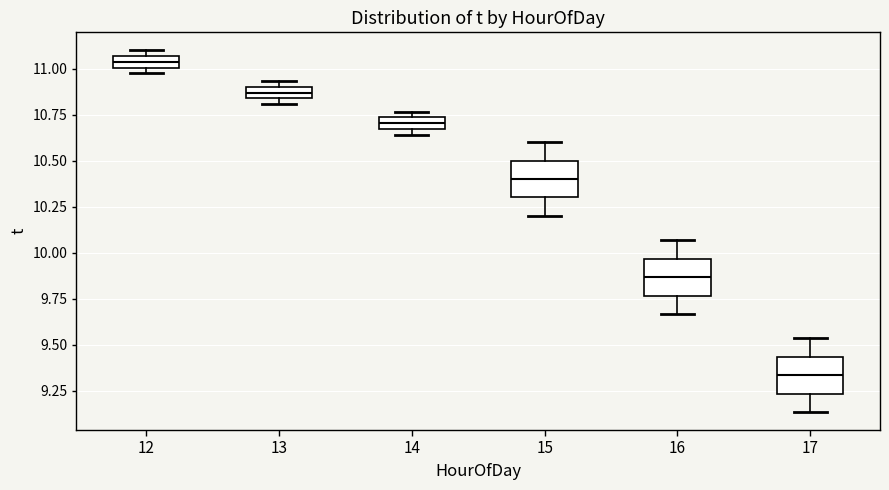

Which box's median line is the highest?

12